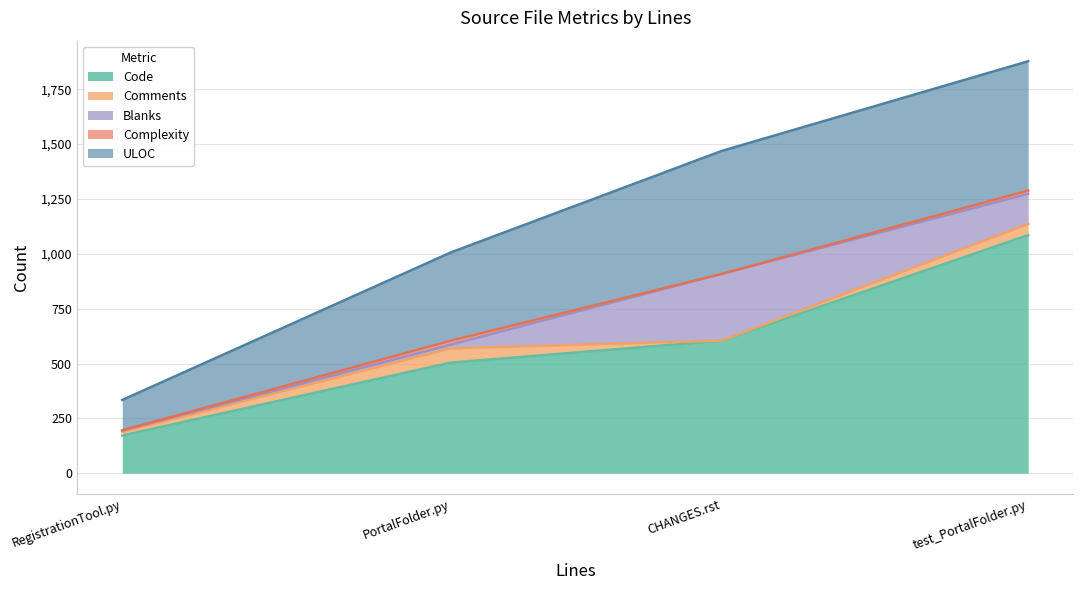

The value of Blanks at test_PortalFolder.py is 72. True or false?

False